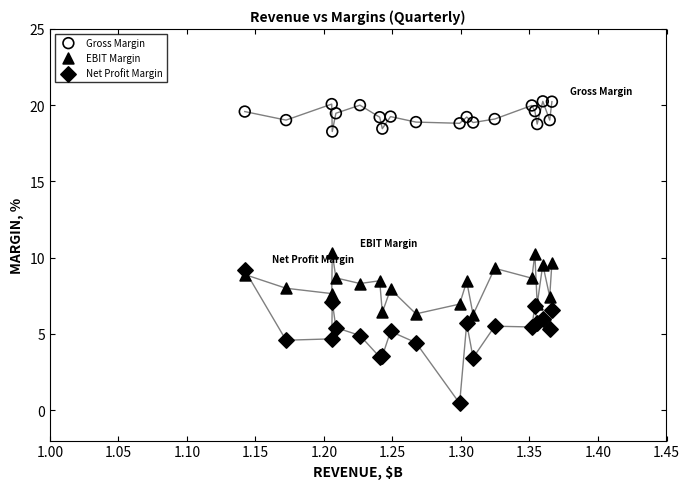

Which series contains the lowest Y value?

Net Profit Margin